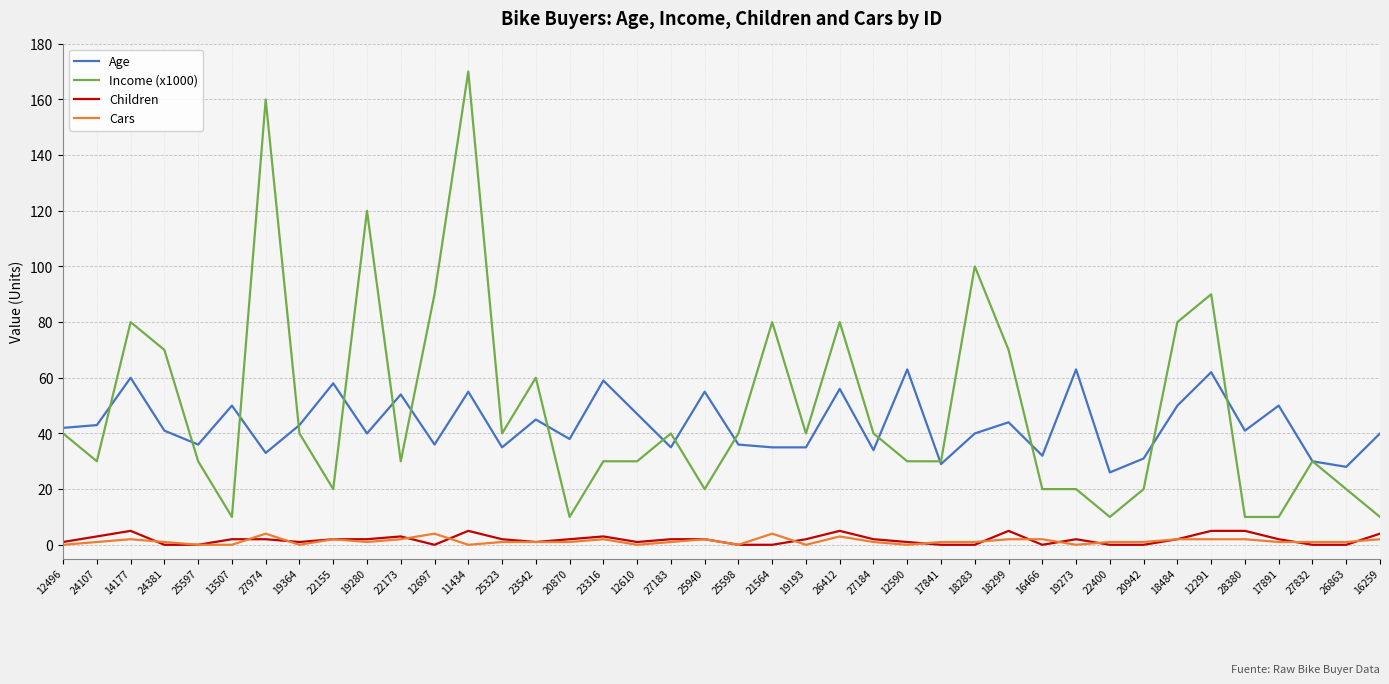

True or false: Income (x1000) and Cars intersect in this chart.

False